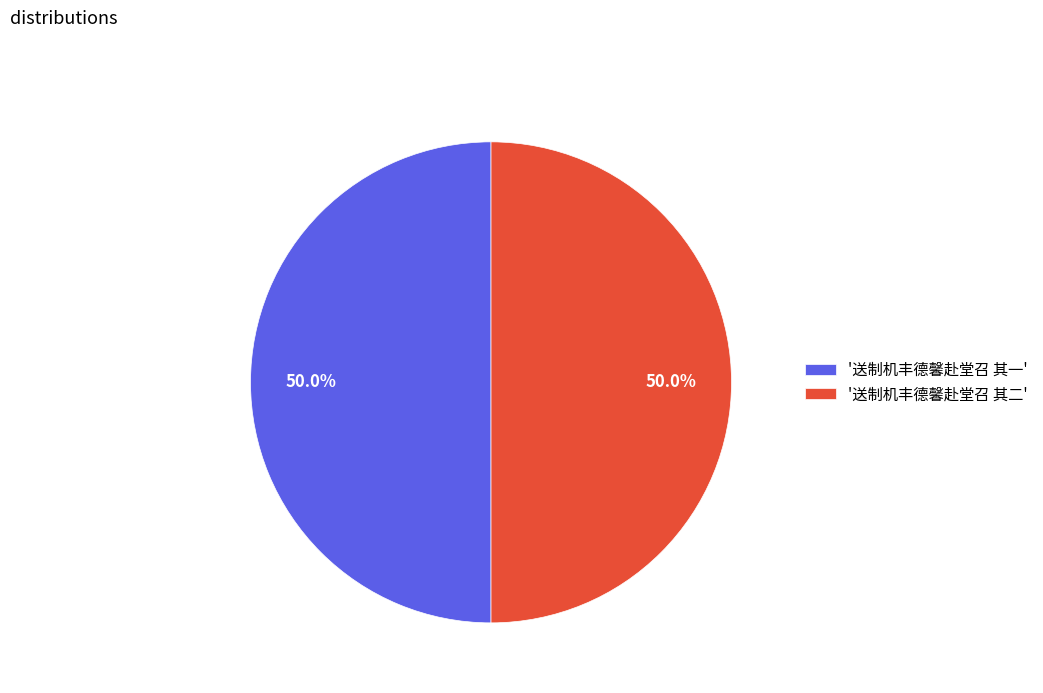

Approximately how many times larger is the value at '送制机丰德馨赴堂召 其一' compared to '送制机丰德馨赴堂召 其二'?

1.0